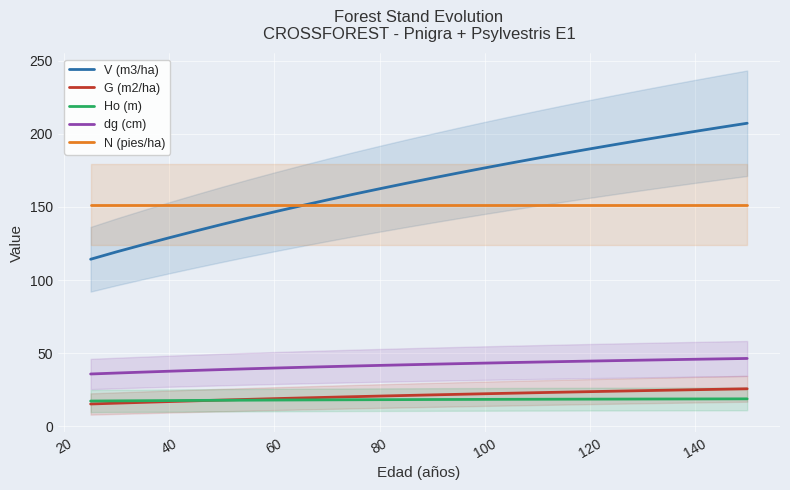

True or false: dg (cm) and Ho (m) intersect in this chart.

False